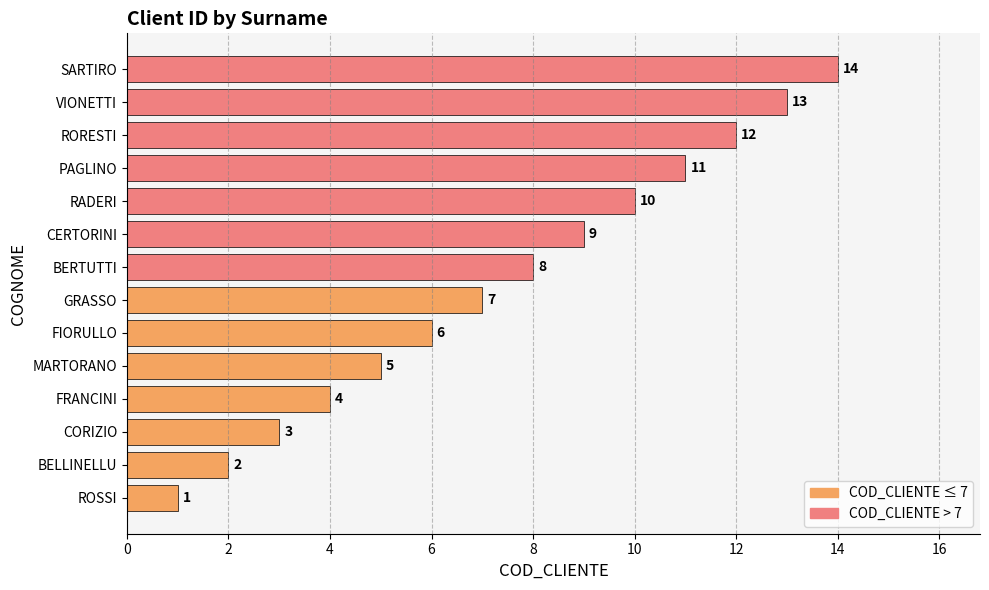

List the labels in order of value, largest first.

SARTIRO, VIONETTI, RORESTI, PAGLINO, RADERI, CERTORINI, BERTUTTI, GRASSO, FIORULLO, MARTORANO, FRANCINI, CORIZIO, BELLINELLU, ROSSI